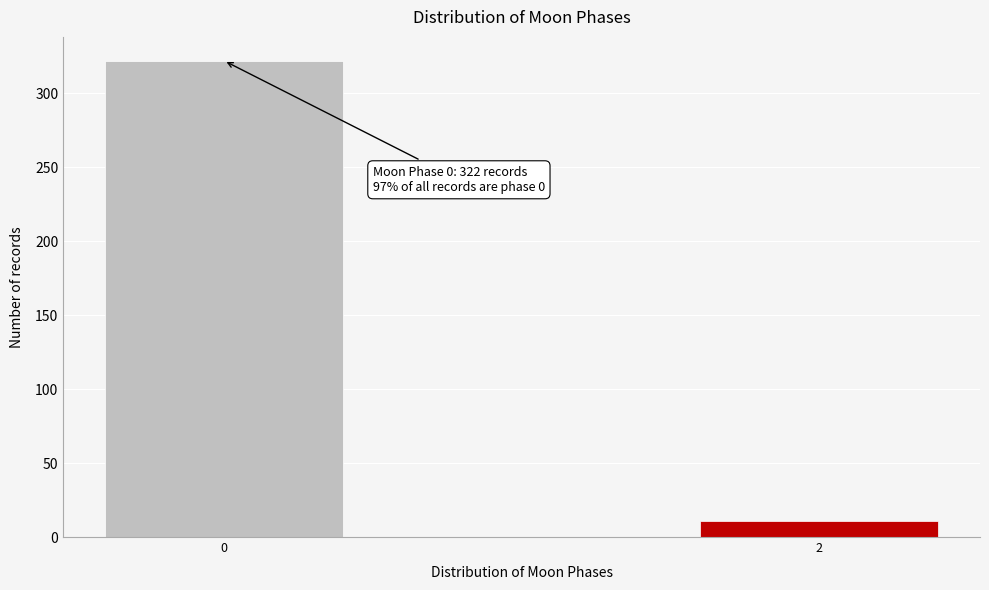

Reading left to right, what are all the values shown in this chart?

322	11